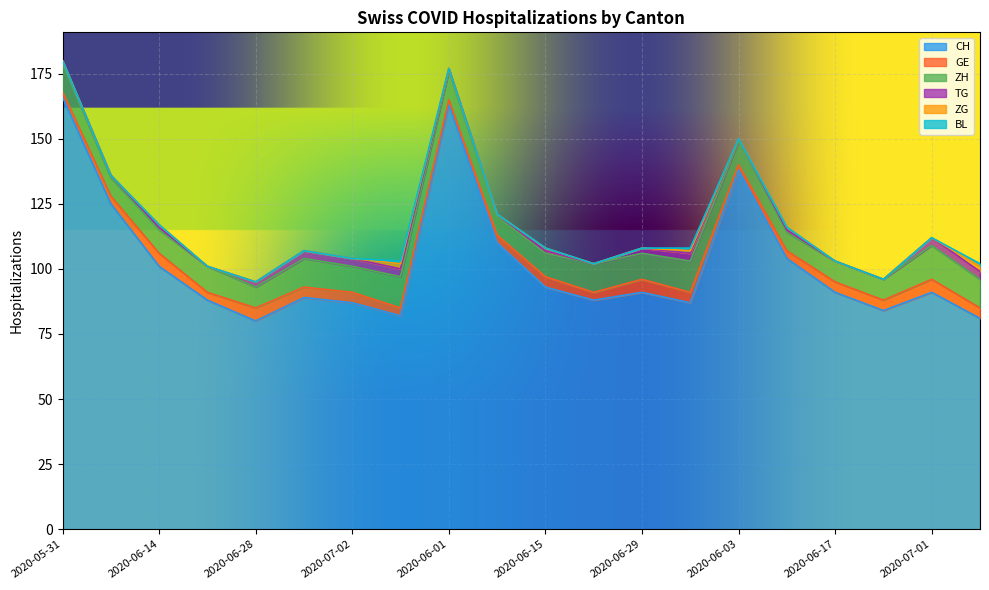

At 2020-07-09, list the series in order from smallest to largest.

BL, ZG, GE, TG, ZH, CH